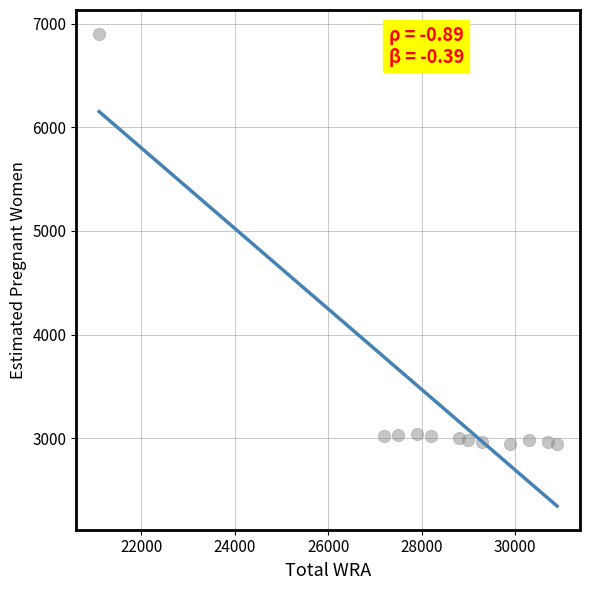

What is the range of X values (max minus min)?

9800.0